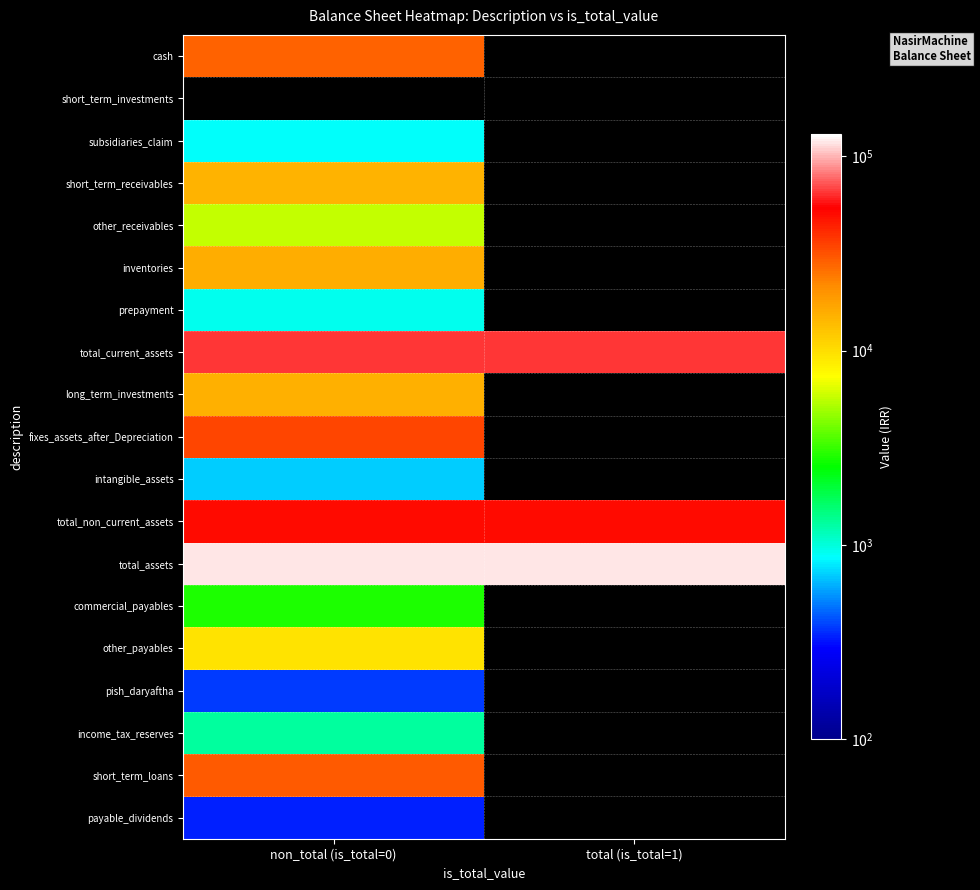

List the series in order of their peak value, lowest first.

payable_dividends, pish_daryaftha, other_receivables, cash, short_term_investments, intangible_assets, subsidiaries_claim, prepayment, income_tax_reserves, commercial_payables, other_payables, short_term_receivables, long_term_investments, inventories, short_term_loans, fixes_assets_after_Depreciation, total_non_current_assets, total_current_assets, total_assets